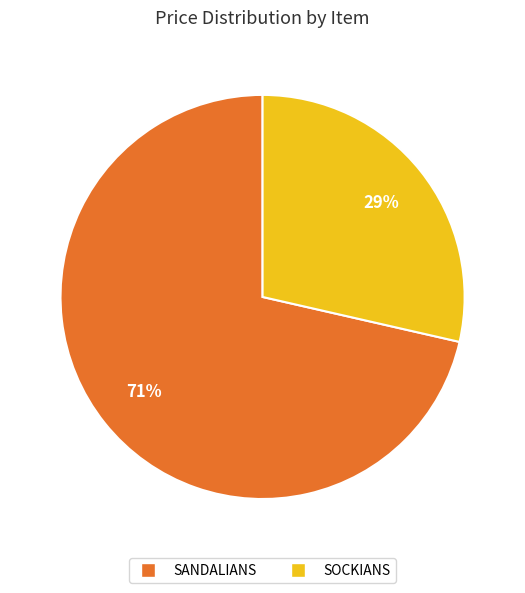

To the nearest percent, what is the average slice percentage?

50%